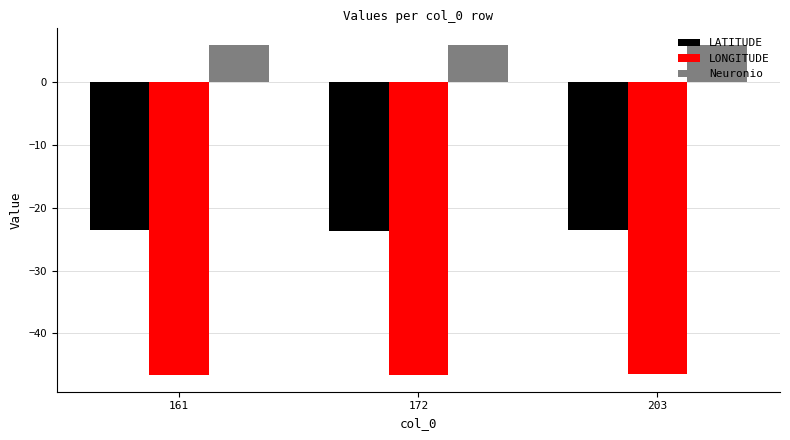

What is the average value of the LATITUDE series?

-23.6